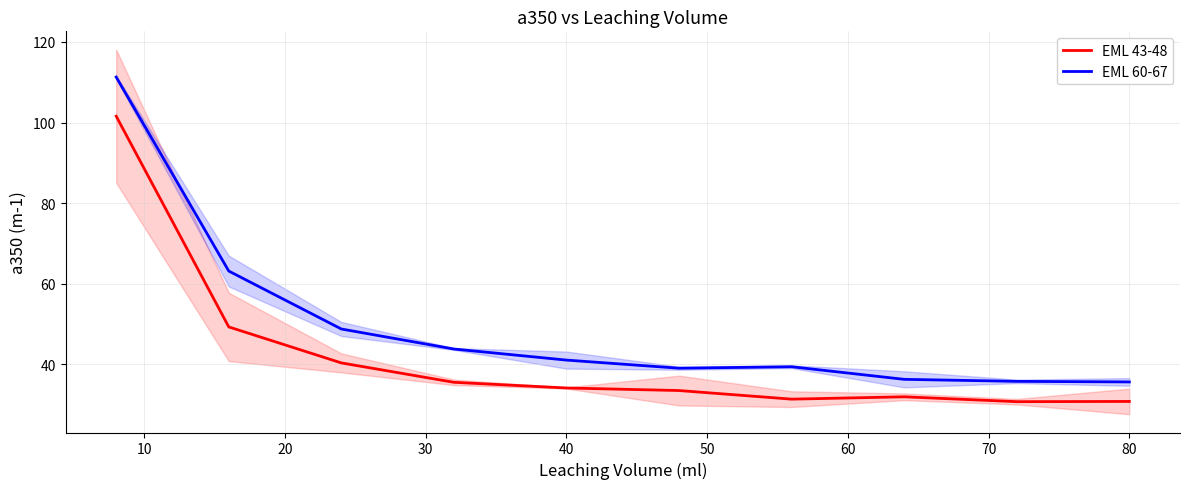

True or false: EML 60-67 has more than 1 interior local peaks.

False